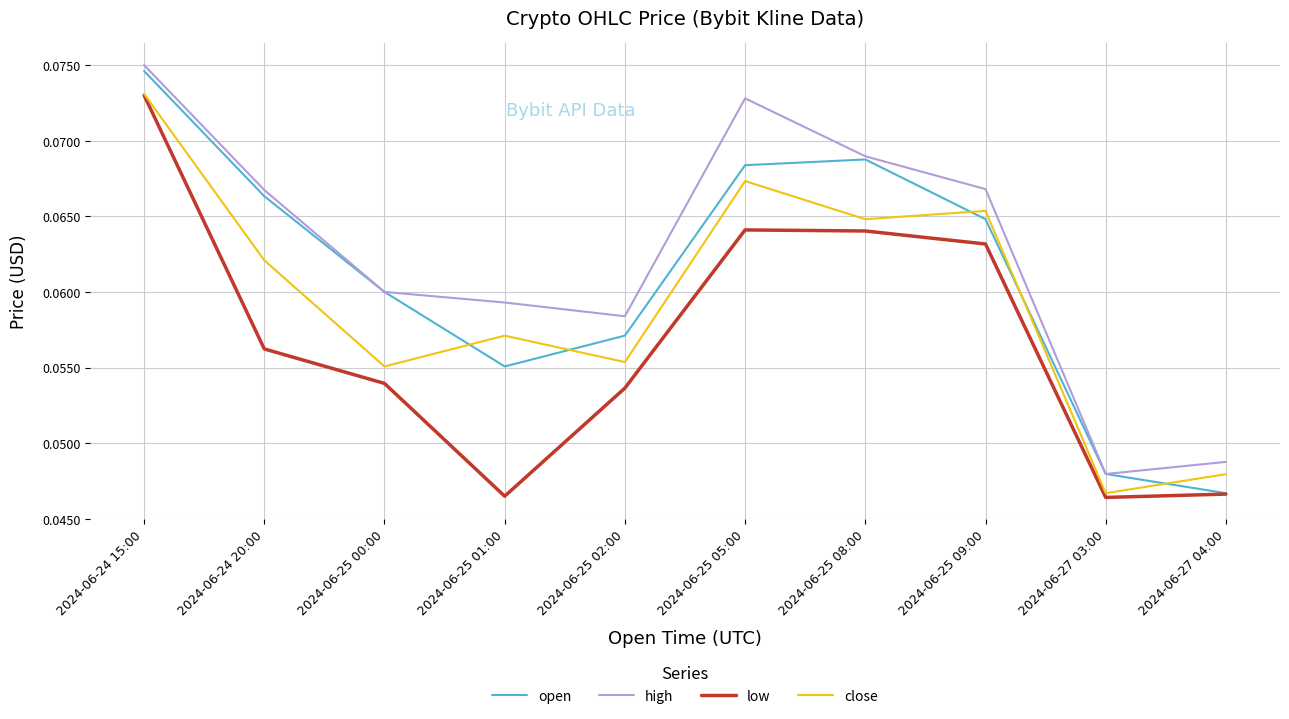

Which series has the largest total across all categories?

high